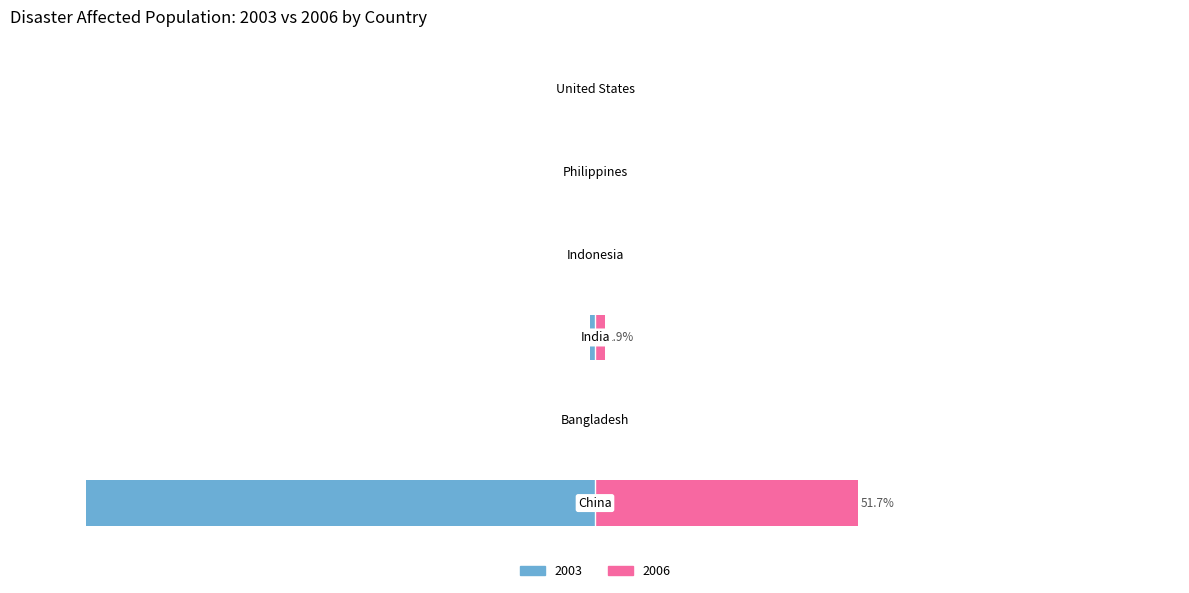

The value of 2003 (affected) at 0 is -100.0. True or false?

True